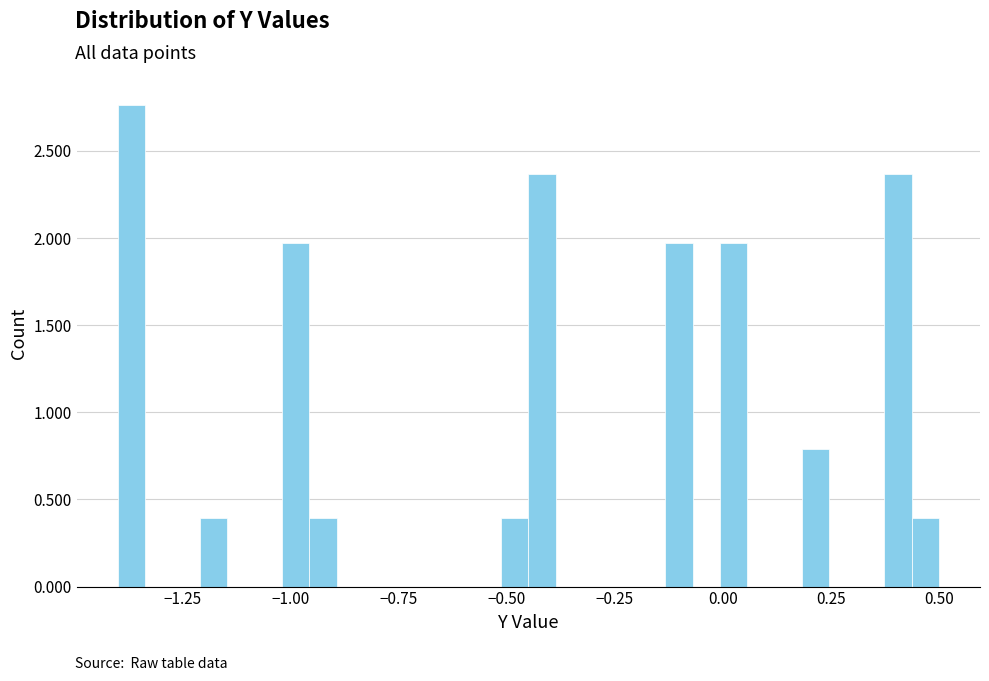

Read against the x-axis, roughly where is the centre of the tallest bar?

-1.35